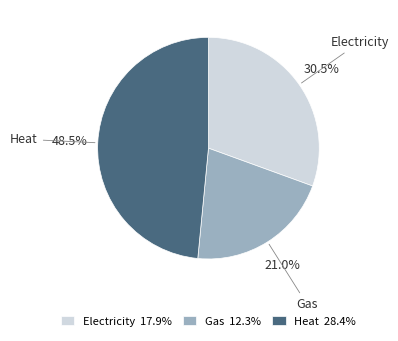

Count the number of slices in the pie.

3